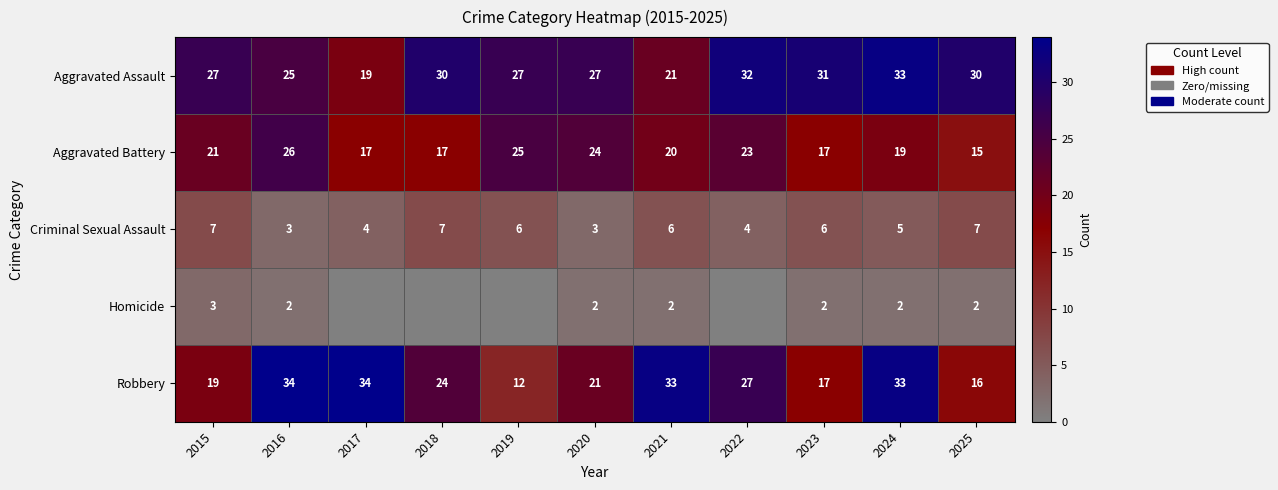

The value of Aggravated Assault at 2018 is 30. True or false?

True